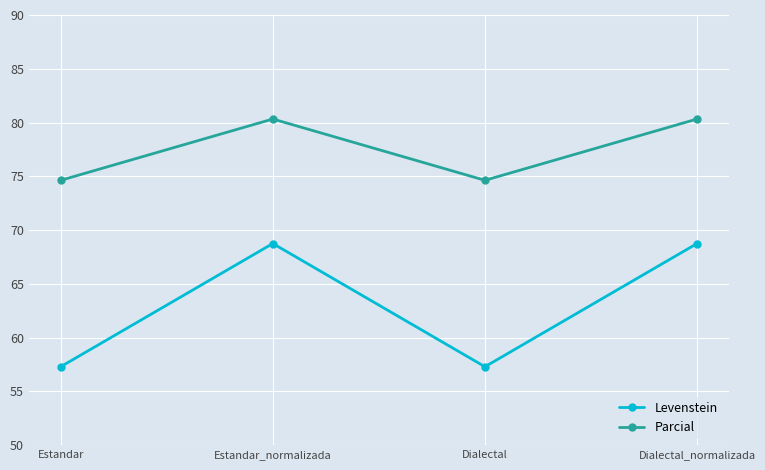

At how many categories does at least one series exceed 66?

4